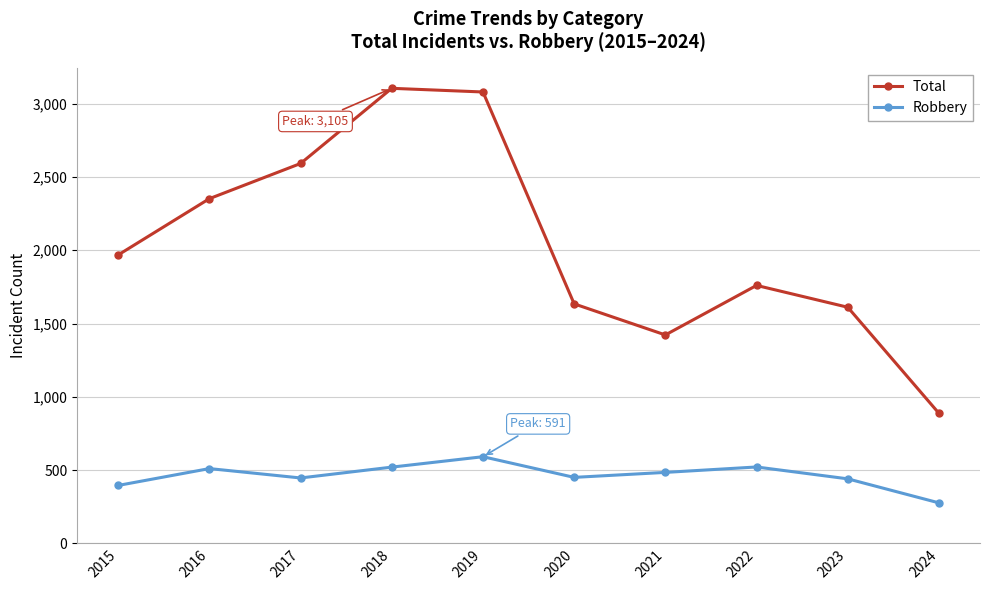

What is the difference between the maximum and second lowest values in the Robbery series?

196